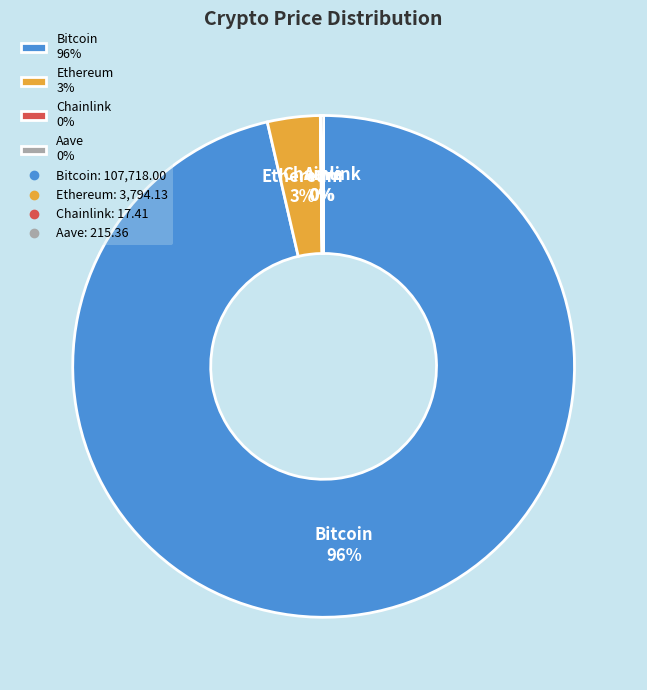

To the nearest percent, what is the average slice percentage?

25%